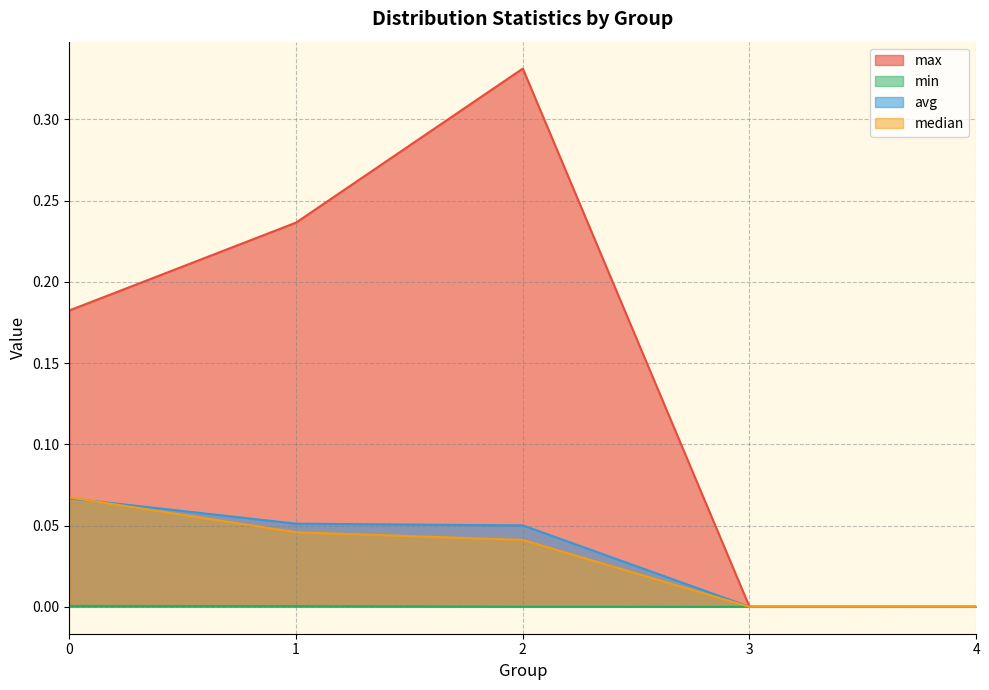

True or false: avg and min intersect in this chart.

False